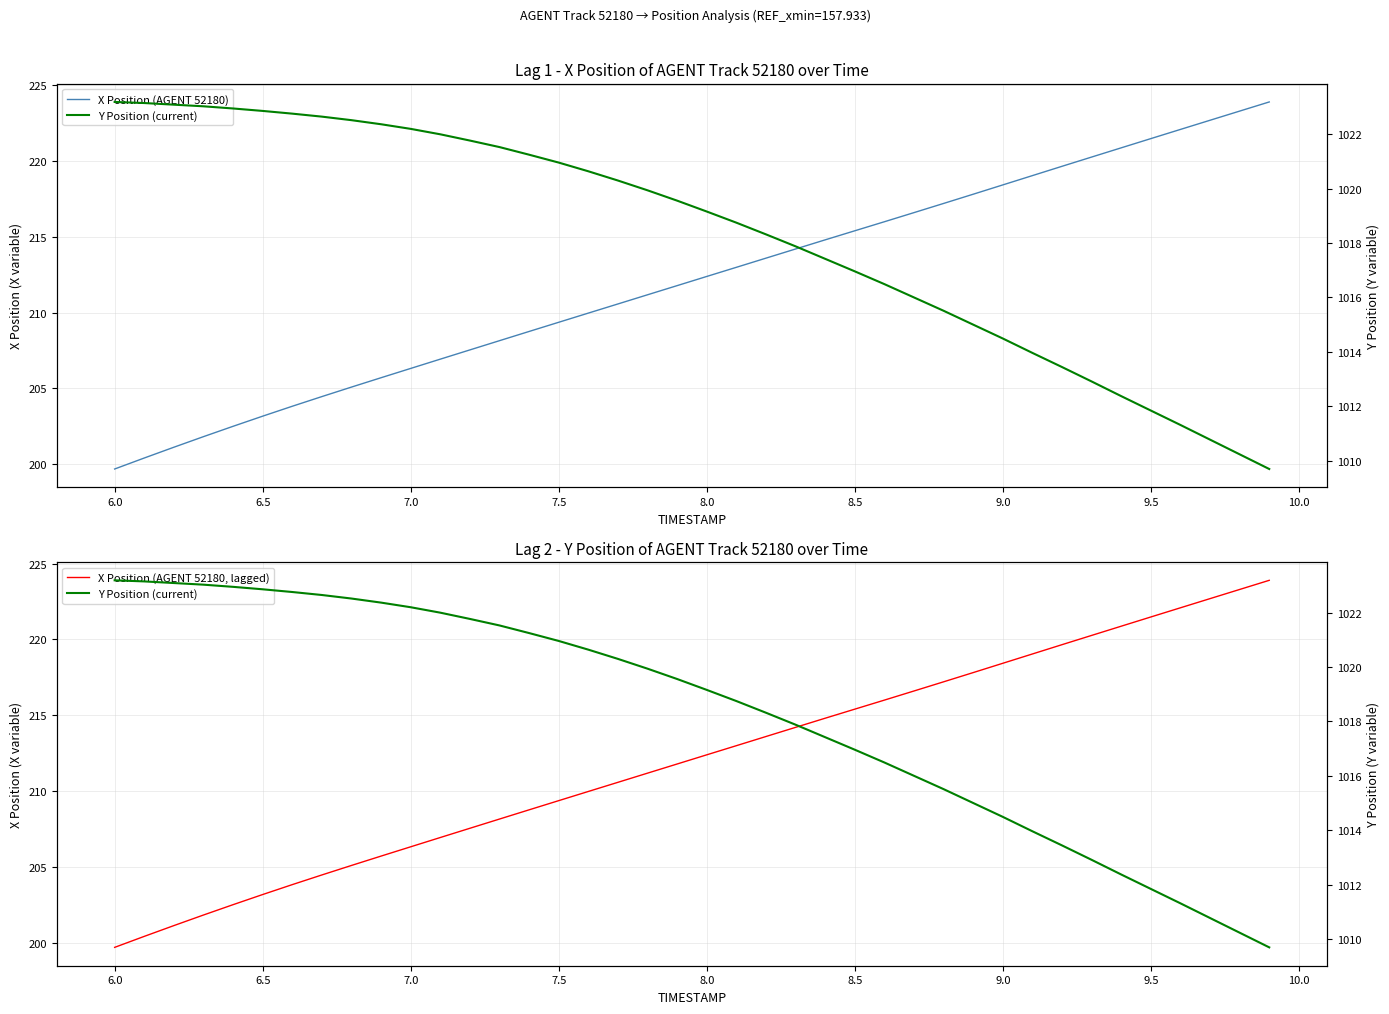

At how many categories does at least one series exceed 273?

40